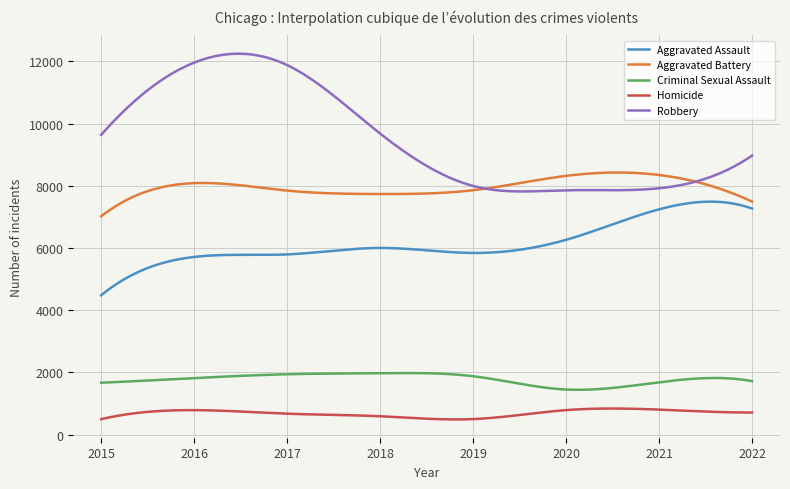

True or false: Aggravated Assault and Homicide intersect in this chart.

False